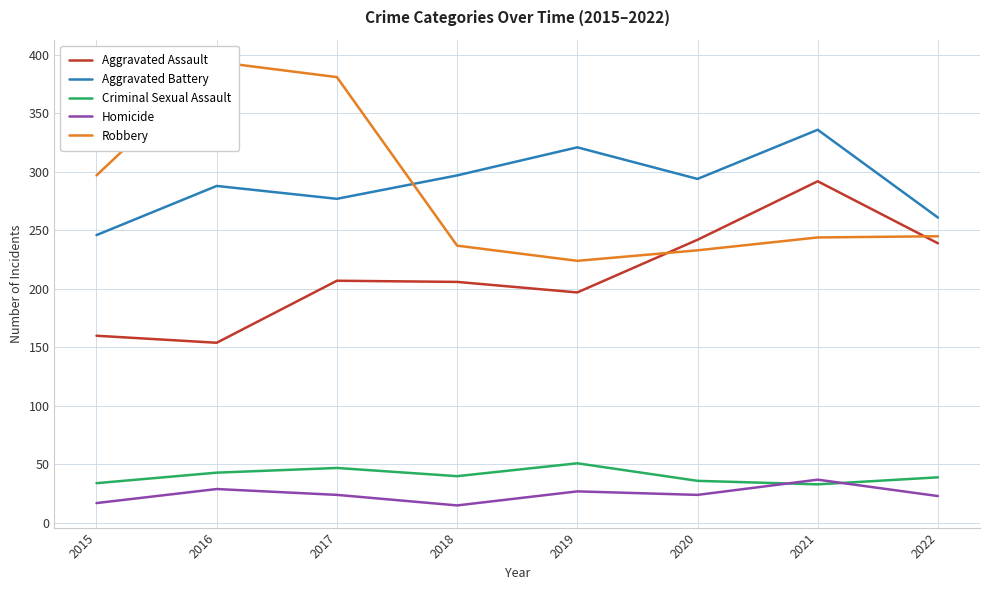

Which series has the largest total across all categories?

Aggravated Battery